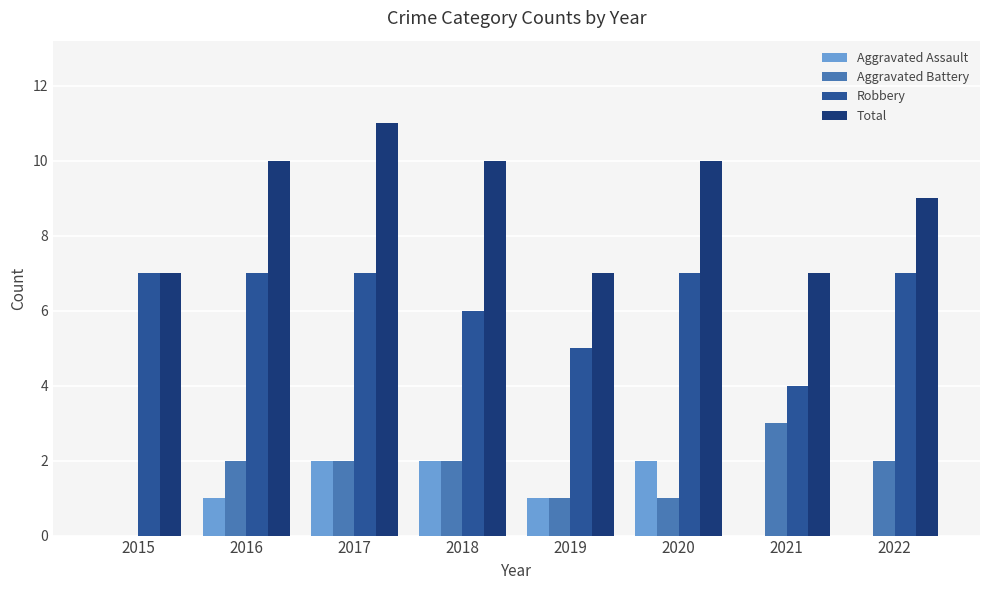

Reading left to right, transcribe all the data shown in this chart.

Aggravated Assault: 2015=0	2016=1	2017=2	2018=2	2019=1	2020=2	2021=0	2022=0
Aggravated Battery: 2015=0	2016=2	2017=2	2018=2	2019=1	2020=1	2021=3	2022=2
Robbery: 2015=7	2016=7	2017=7	2018=6	2019=5	2020=7	2021=4	2022=7
Total: 2015=7	2016=10	2017=11	2018=10	2019=7	2020=10	2021=7	2022=9